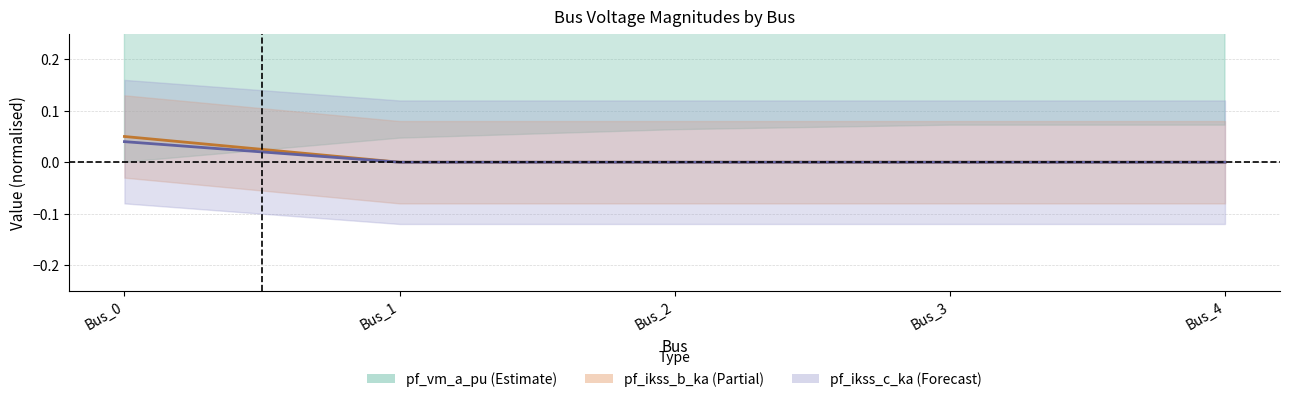

What is the total value across all series at Bus_2?

1.0